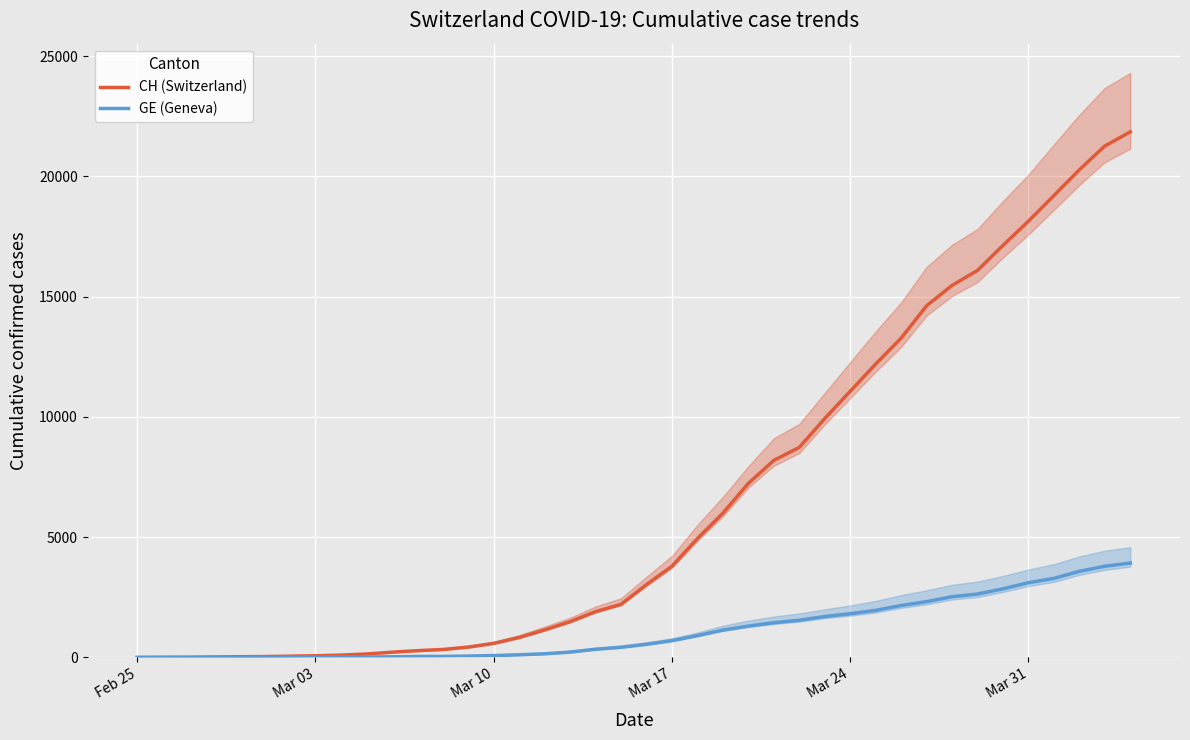

True or false: CH (Switzerland) and GE (Geneva) cross at least once.

False